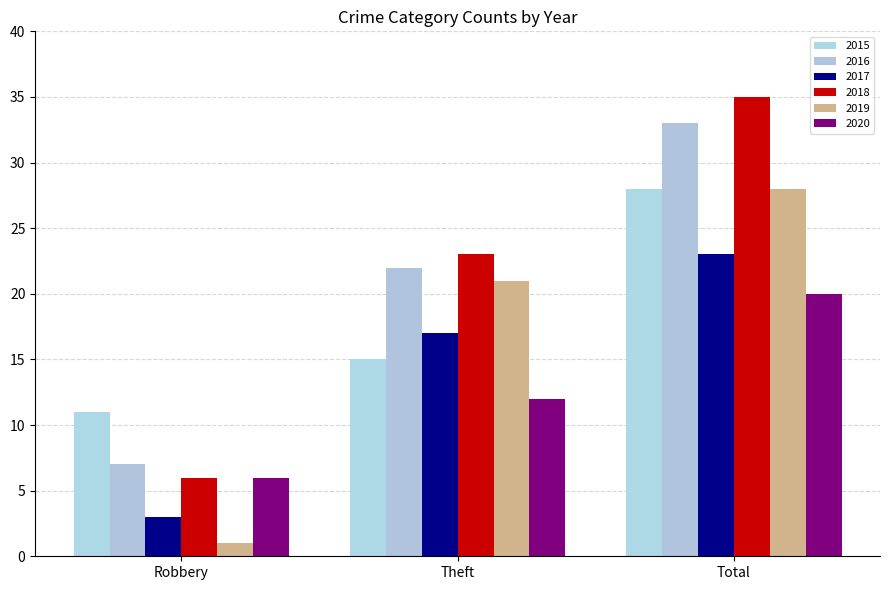

How many data points in 2020 are less than 12?

1